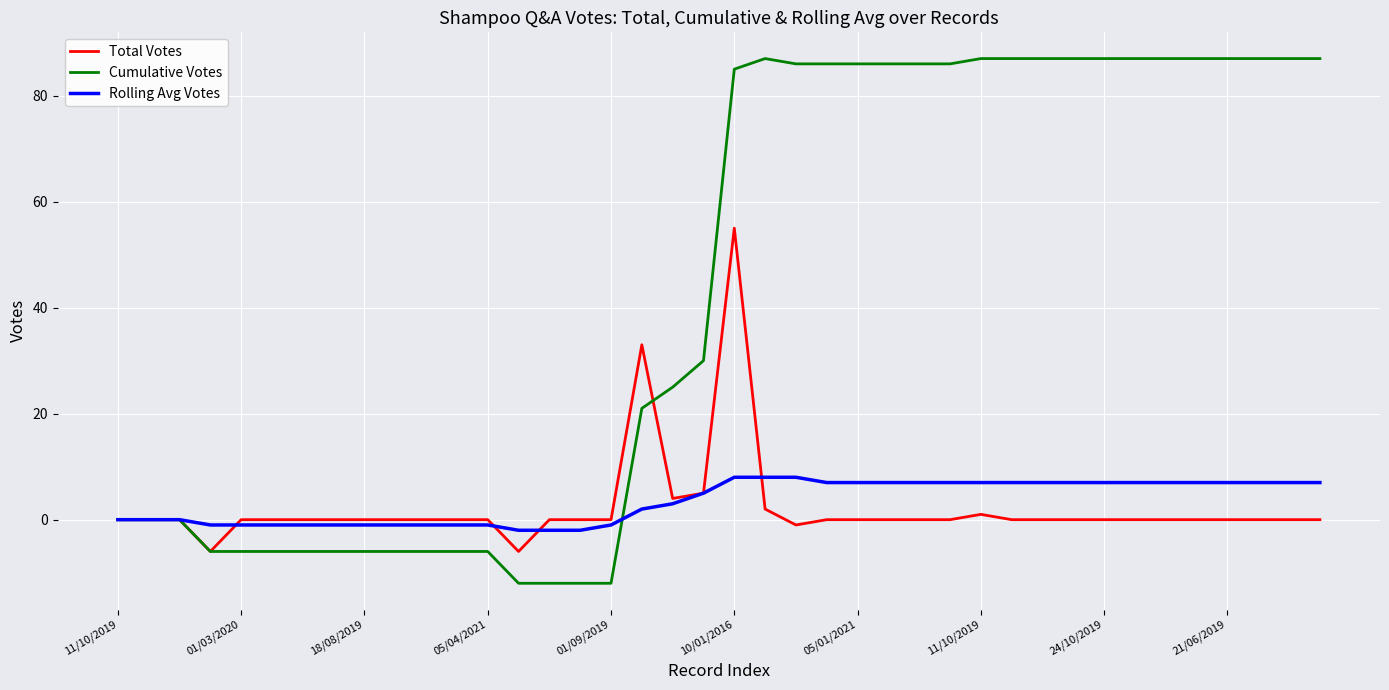

True or false: Total Votes and Rolling Avg Votes intersect in this chart.

True